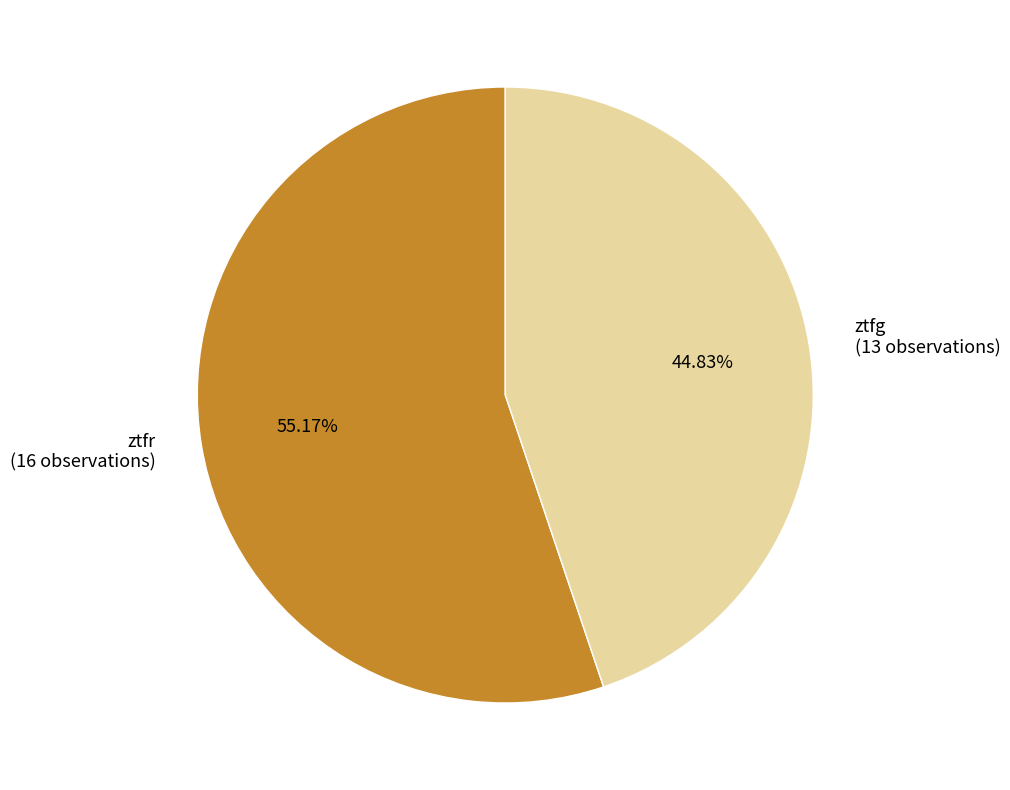

Does ztfg represent more than half of the total?

No